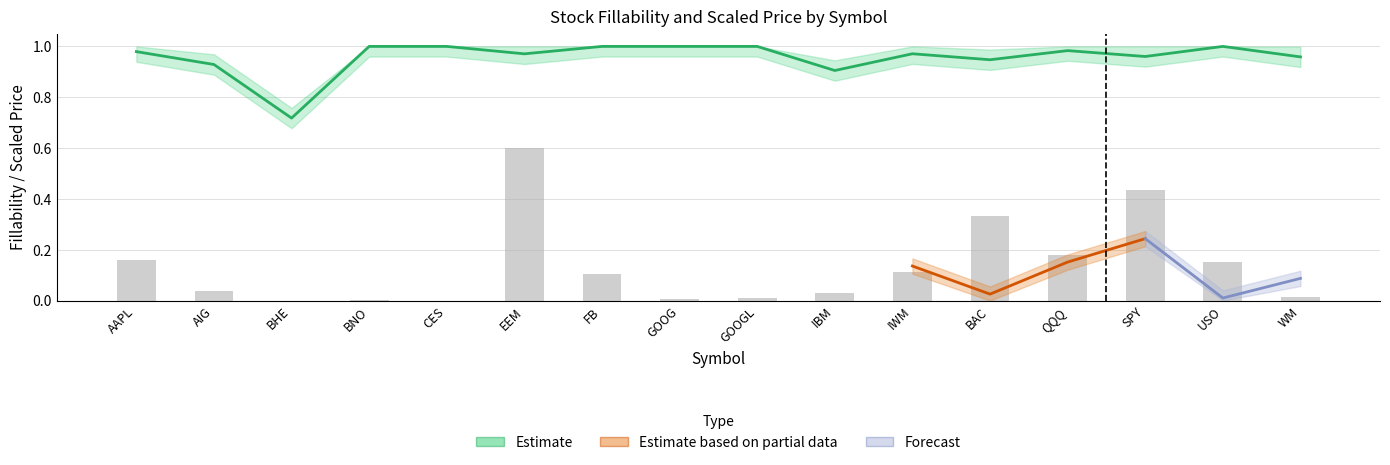

The chart shows a value of 1.0 at BHE. True or false?

False